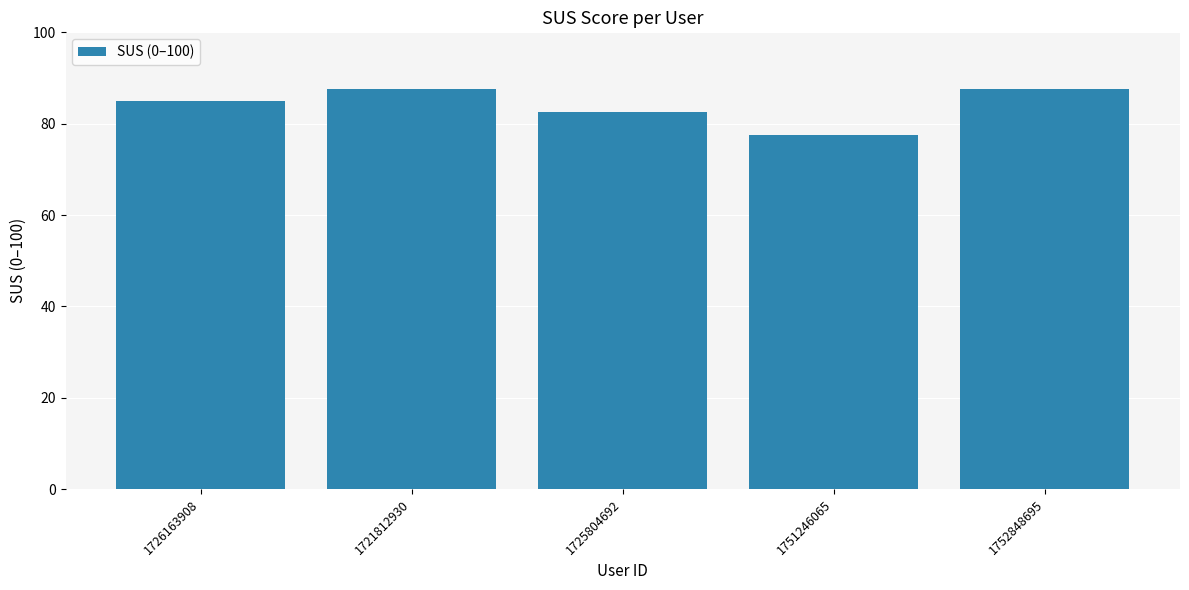

The chart shows a value of 87.5 at 1752848695. True or false?

True